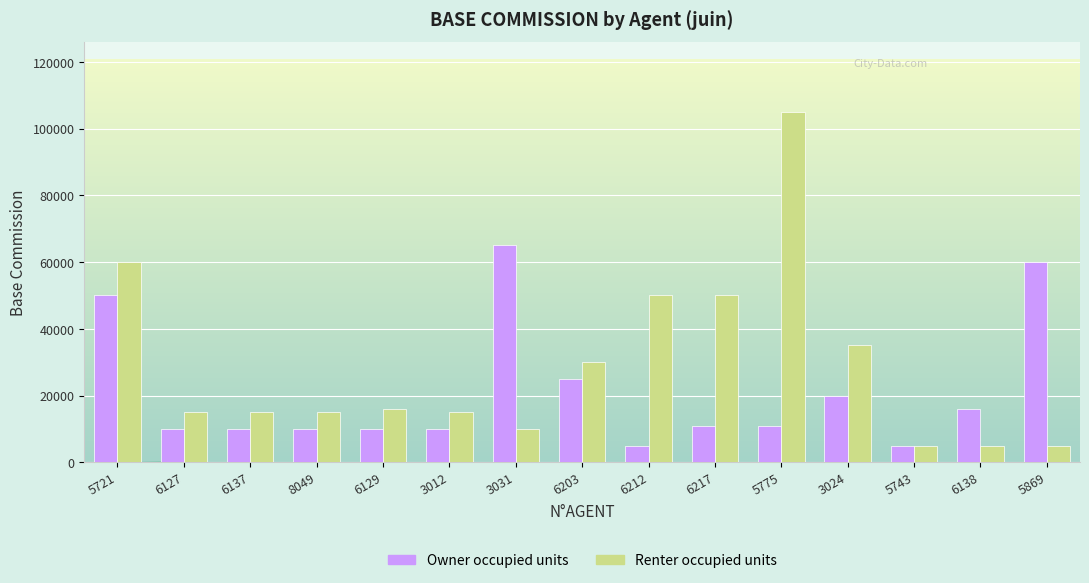

Is the value of Renter occupied units at 3012 greater than the value of Owner occupied units at 3031?

No